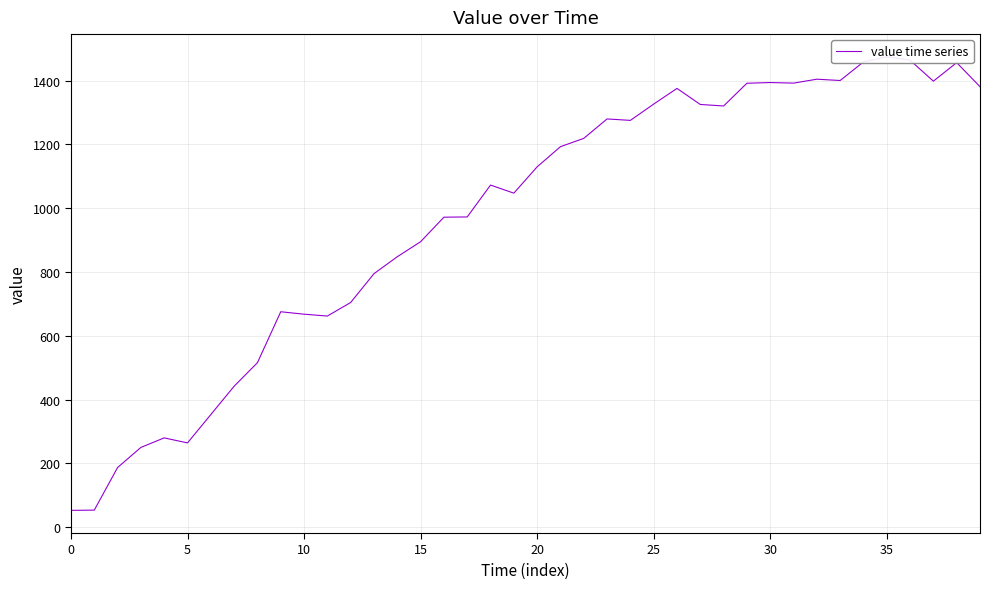

What is the label of the 7th point from the right?

33